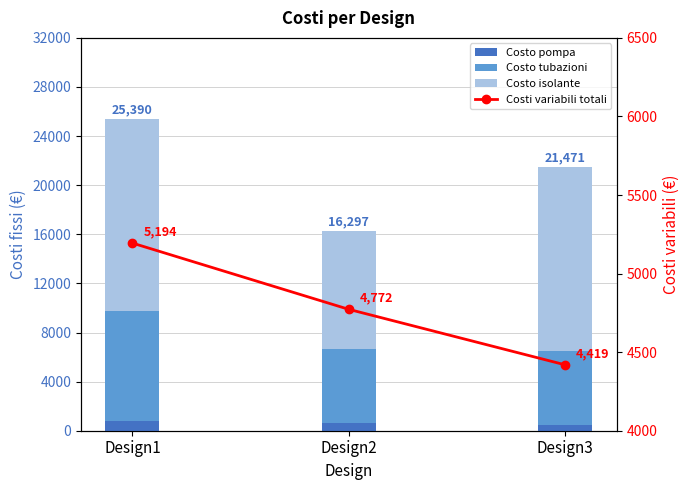

The value of Costo tubazioni at Design2 is 8208.4. True or false?

False